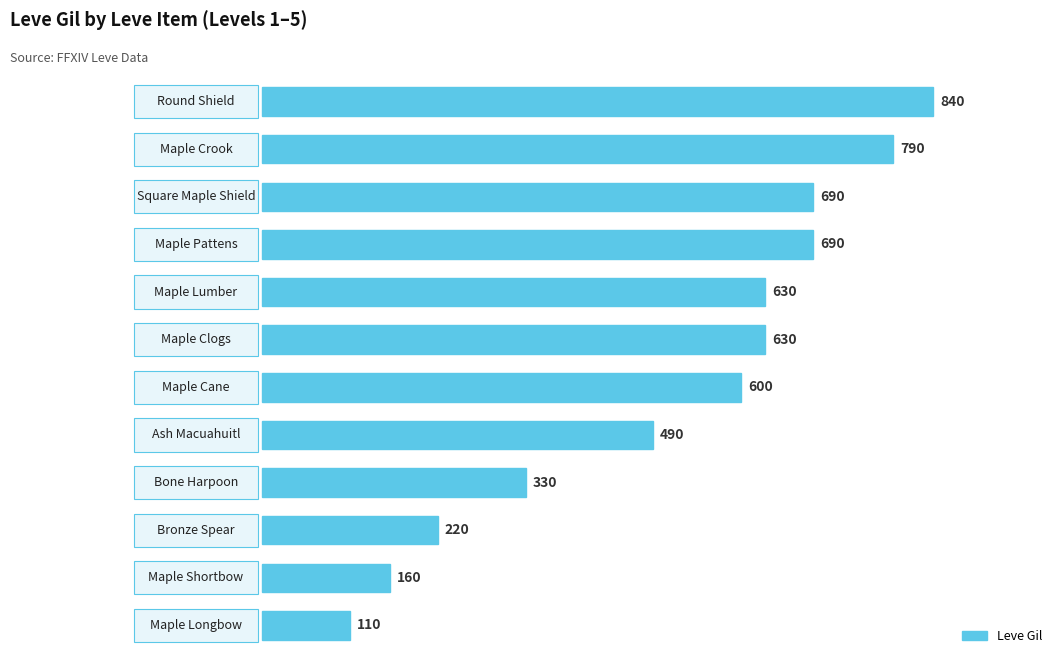

Count the number of categories in the chart.

12